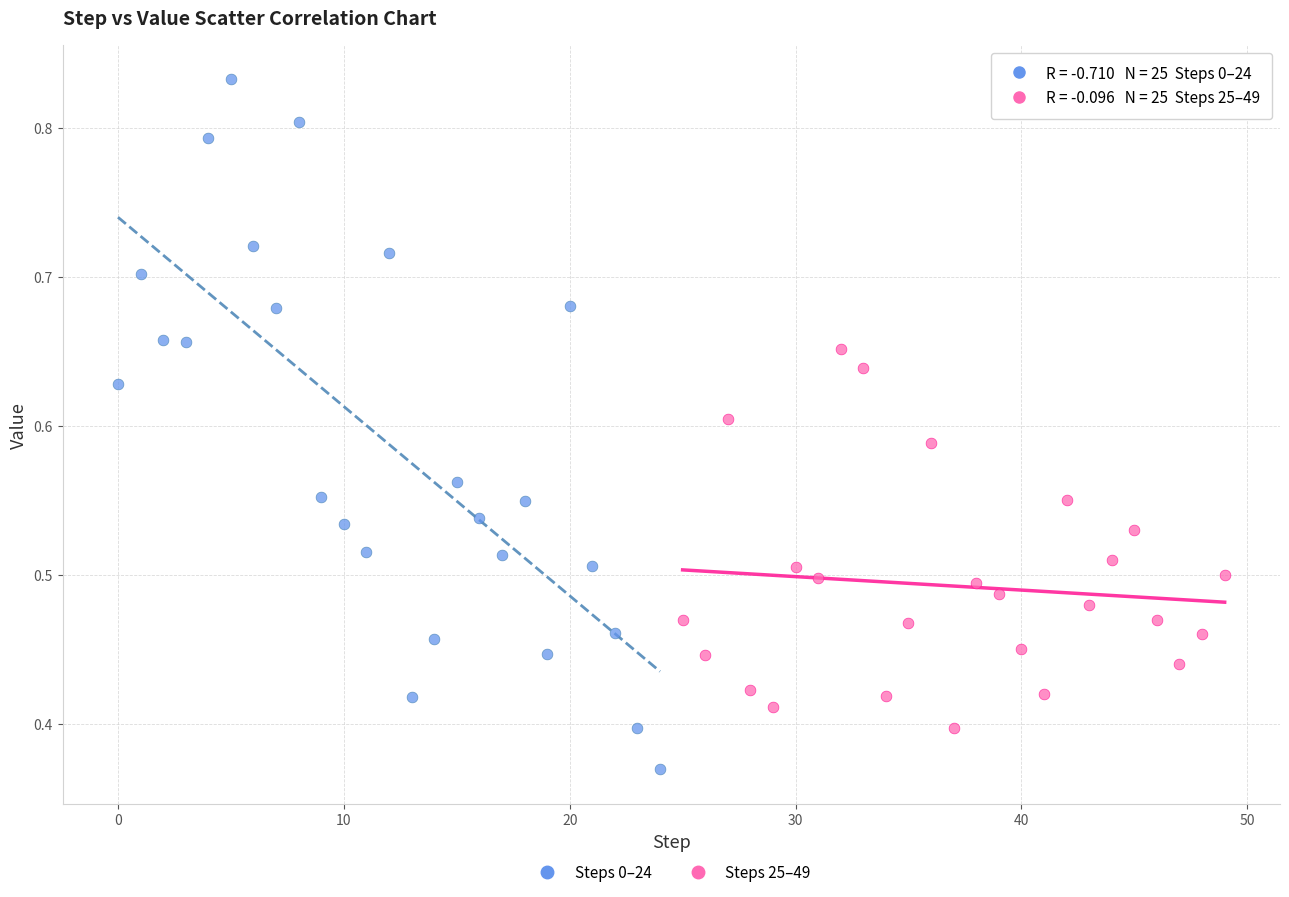

Which series contains the highest Y value?

Steps 0–24